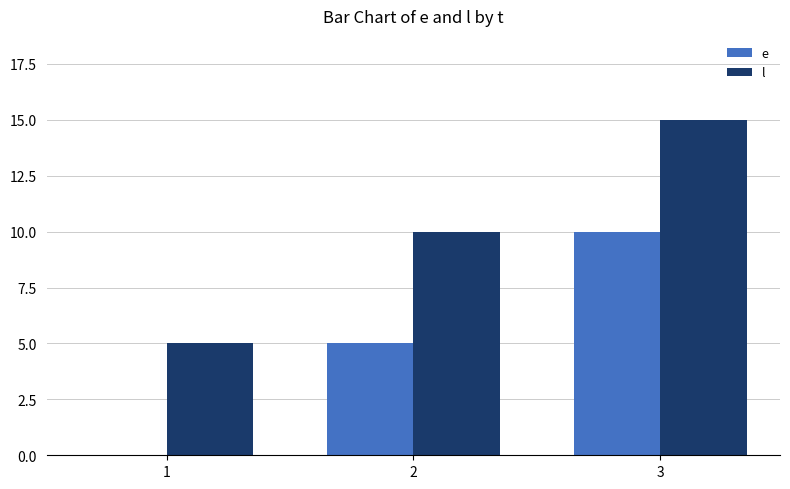

At which label is l closest to 10?

2